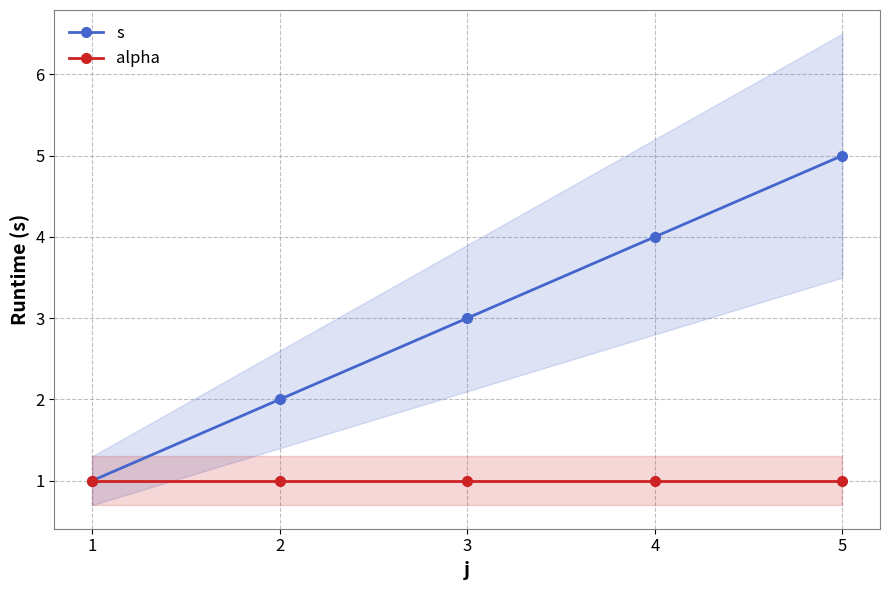

What is the total value across all series at 3?

4